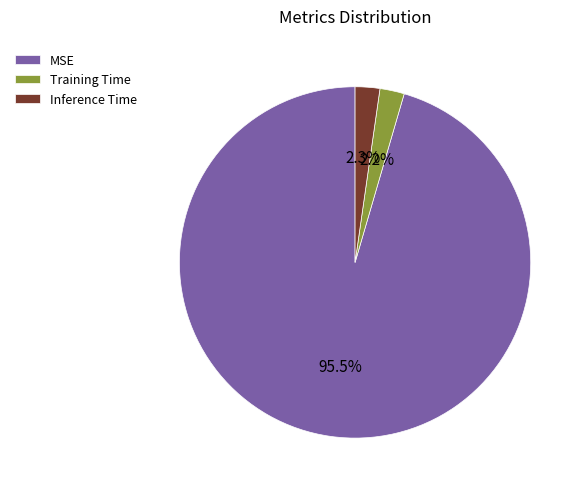

To the nearest percent, what percentage of the pie is Training Time?

2%